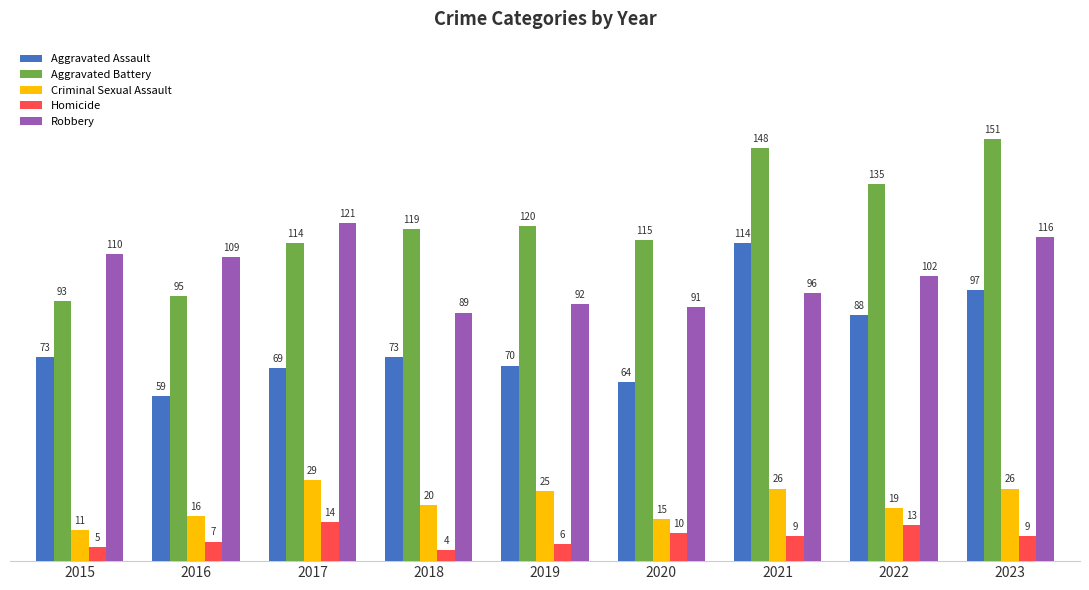

At which label is Aggravated Assault closest to 86?

2022